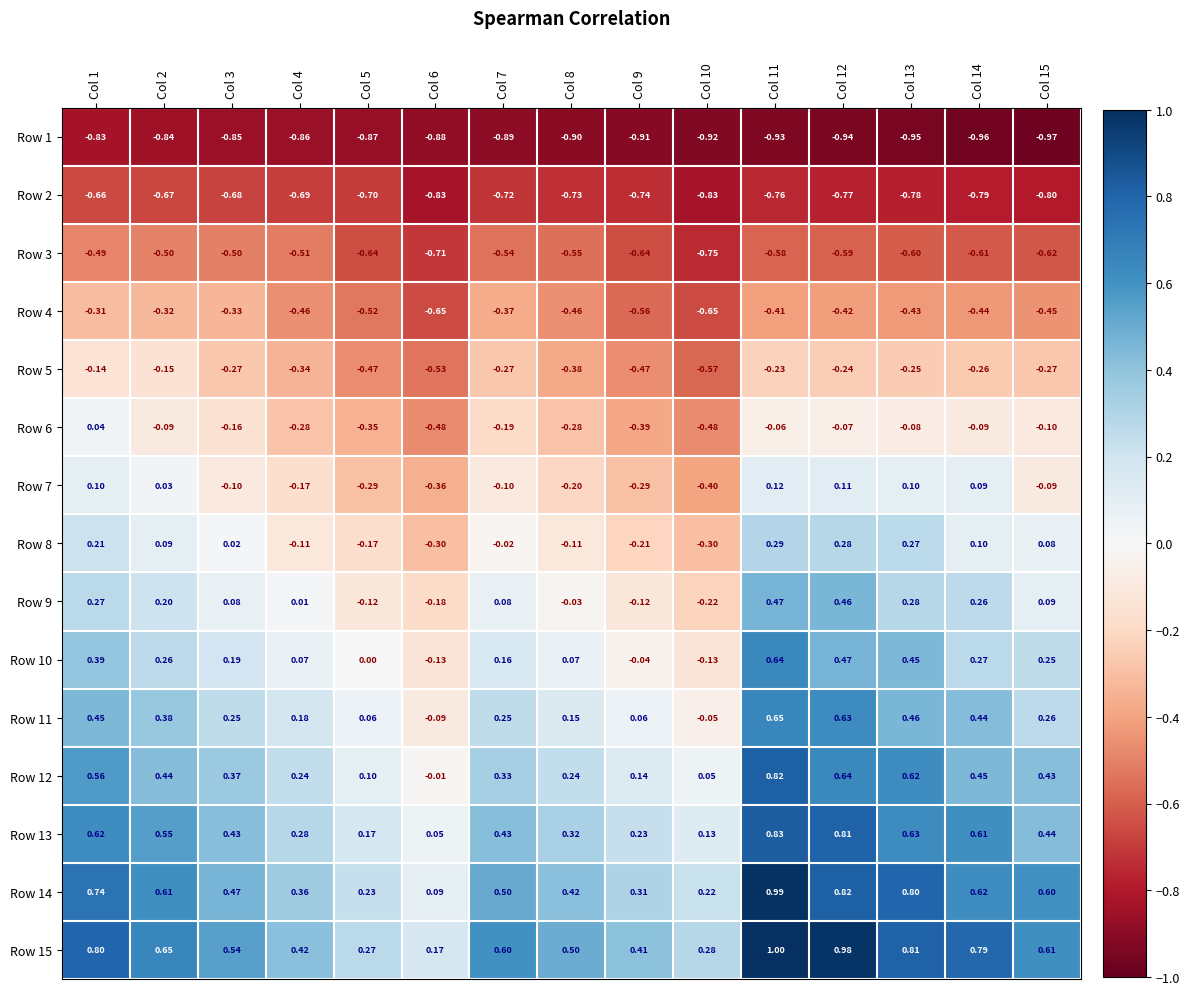

Is the value of Row 6 at Col 10 greater than the value of Row 12 at Col 13?

No